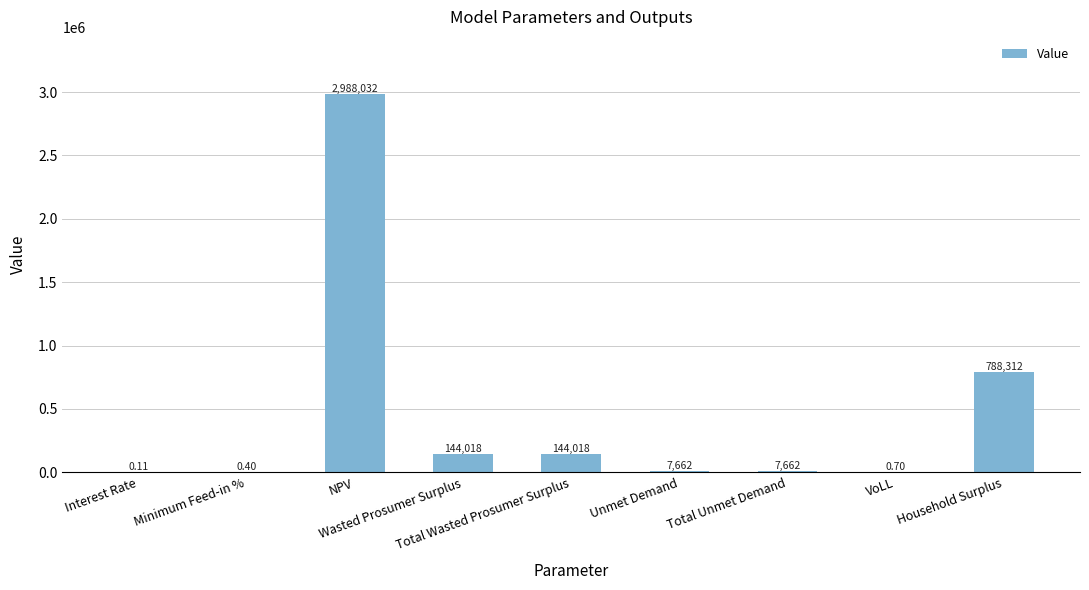

What is the smallest value displayed?

0.1